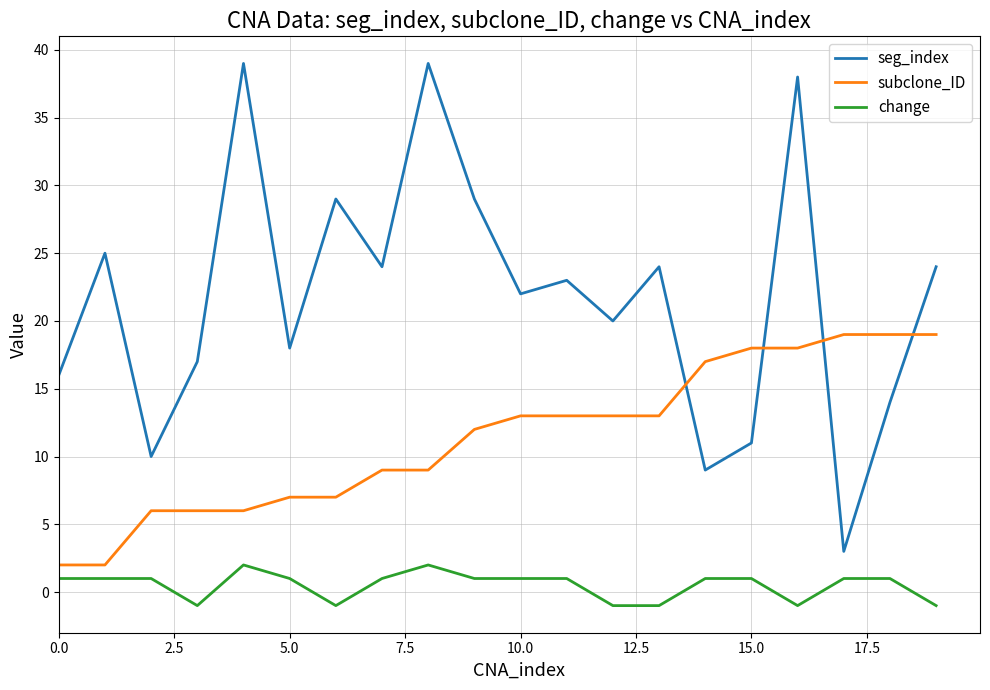

What is the difference between the maximum and minimum values in the seg_index series?

36